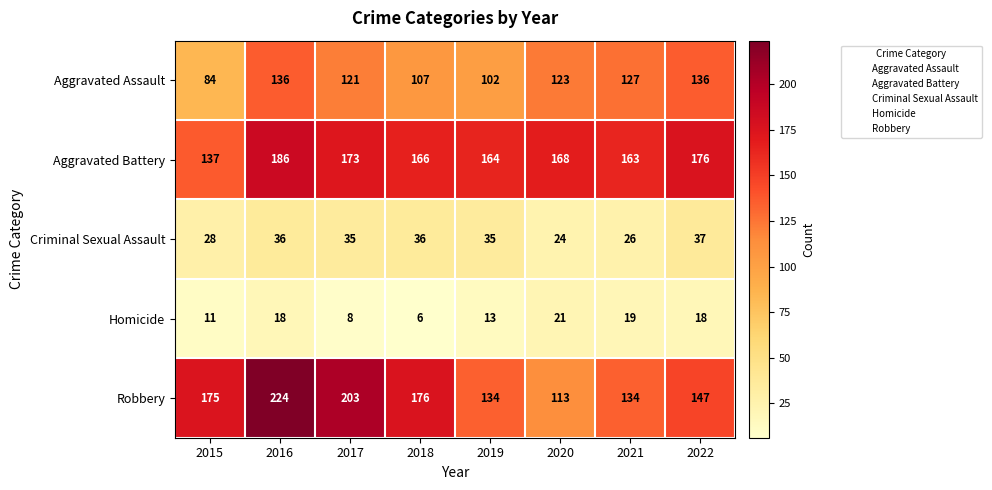

List the series in order of their peak value, lowest first.

Homicide, Criminal Sexual Assault, Aggravated Assault, Aggravated Battery, Robbery